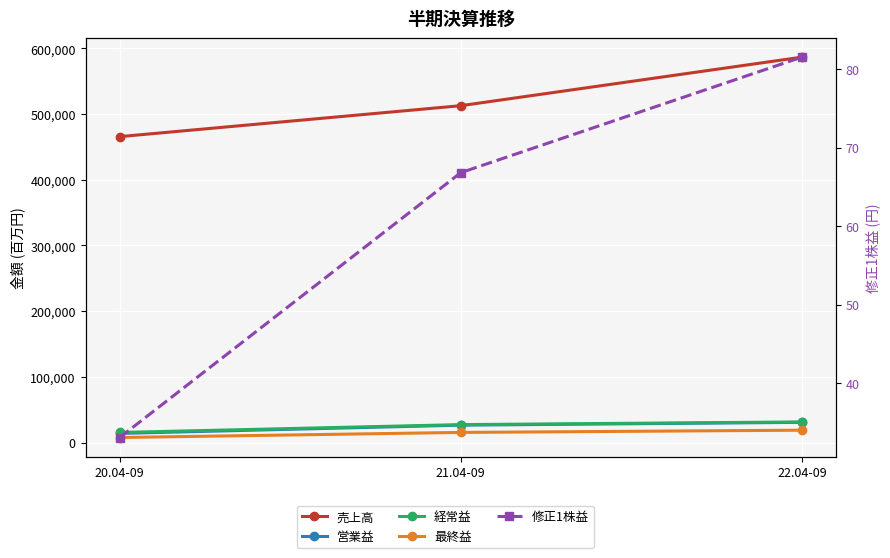

What is the difference between the maximum and minimum values in the 売上高 series?

120994.0